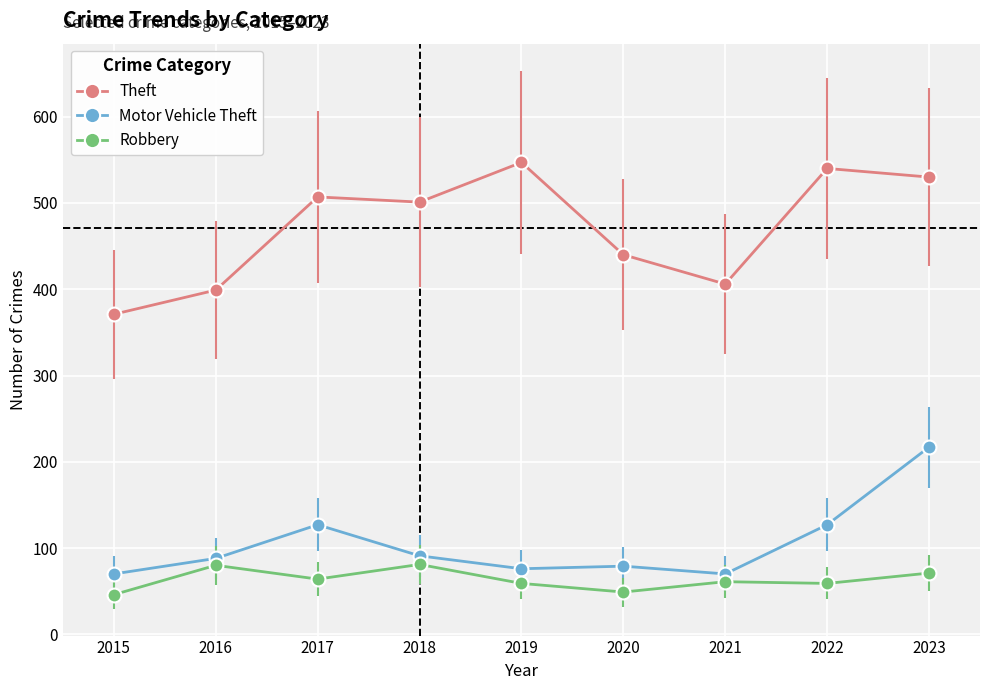

Which series changed the most between 2016 and 2023?

Theft